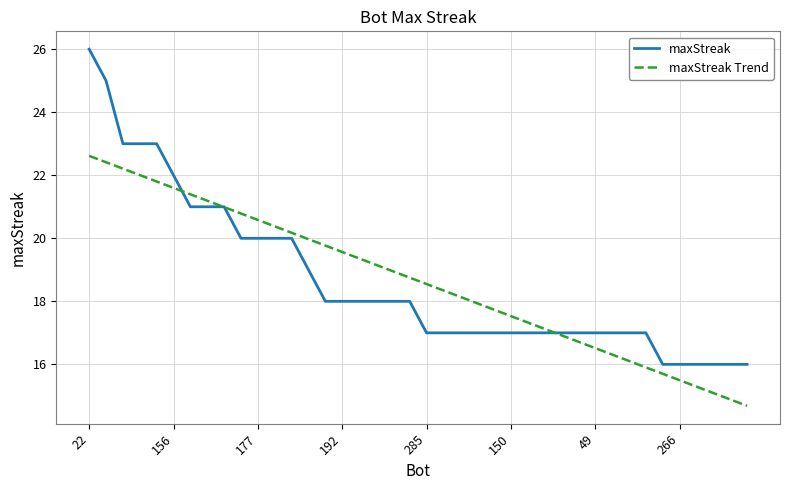

Which series has the largest range (max minus min)?

maxStreak